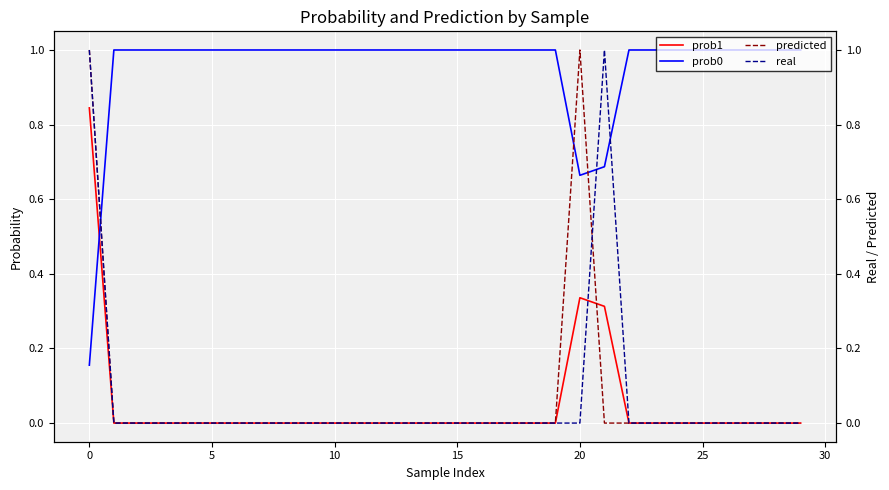

True or false: real has a value of 0.0 at 11.

True